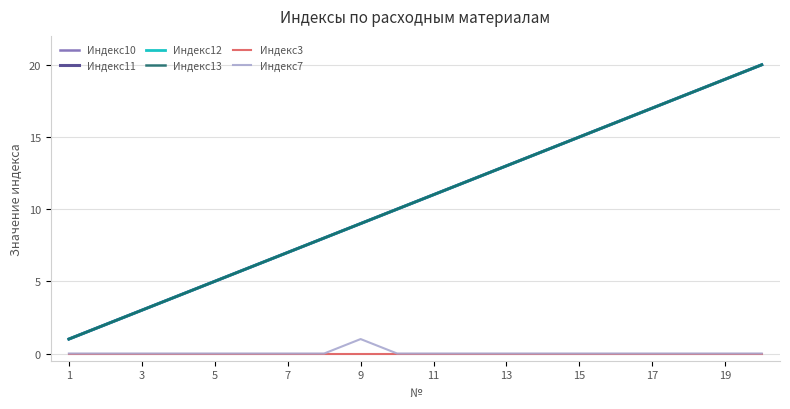

True or false: Индекс3 and Индекс13 cross at least once.

False